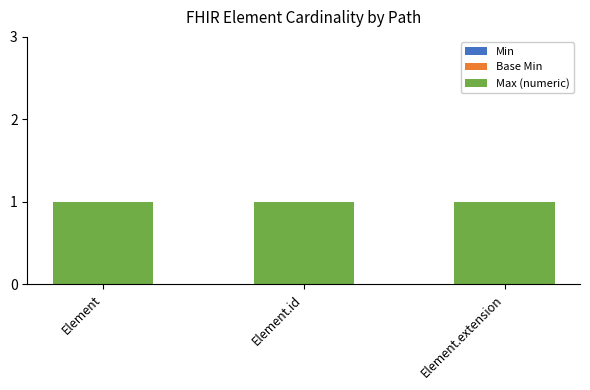

What position from the left is Element.id?

2